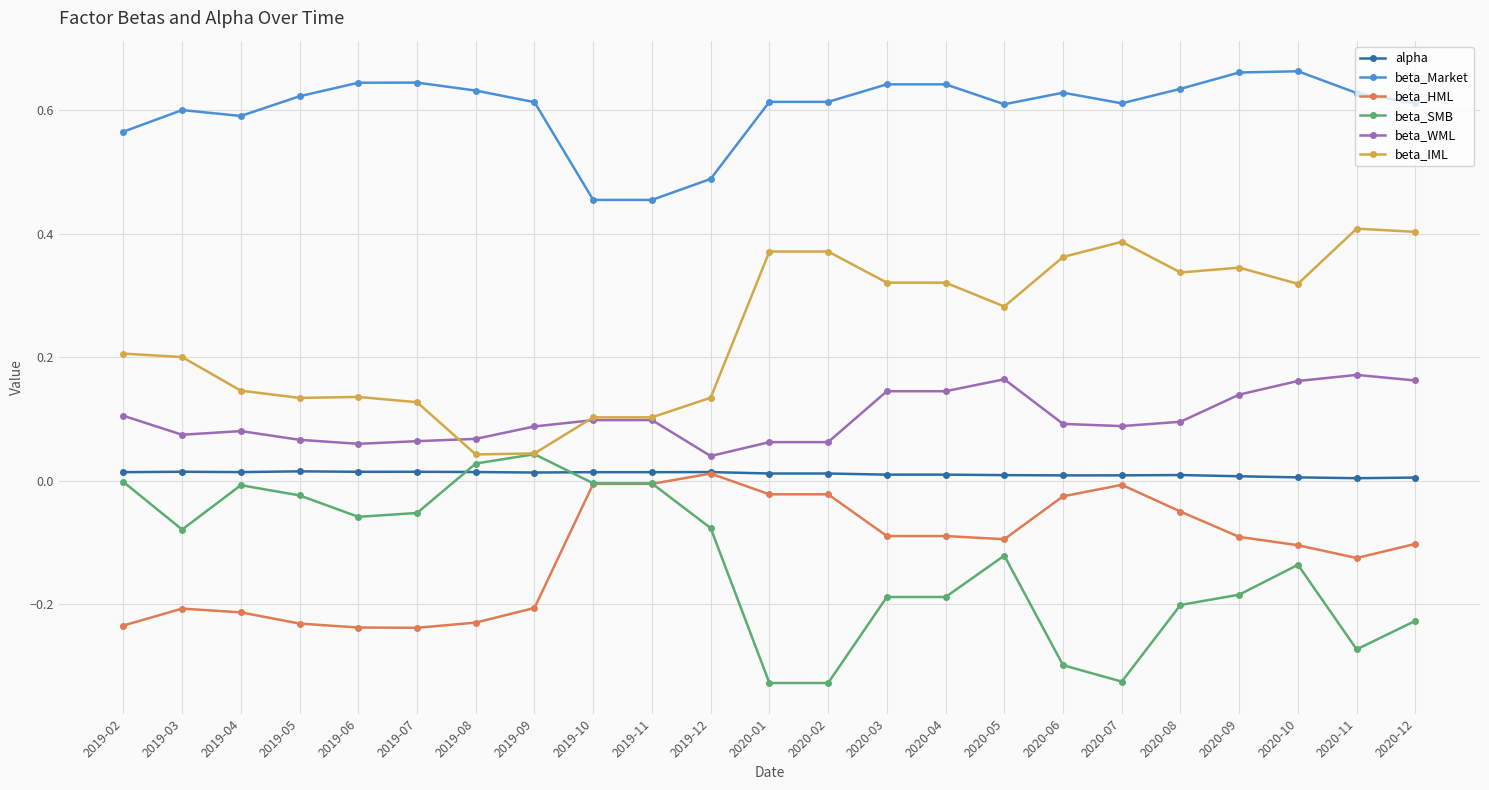

The beta_WML series shows 0.1 at 2020-06. True or false?

True